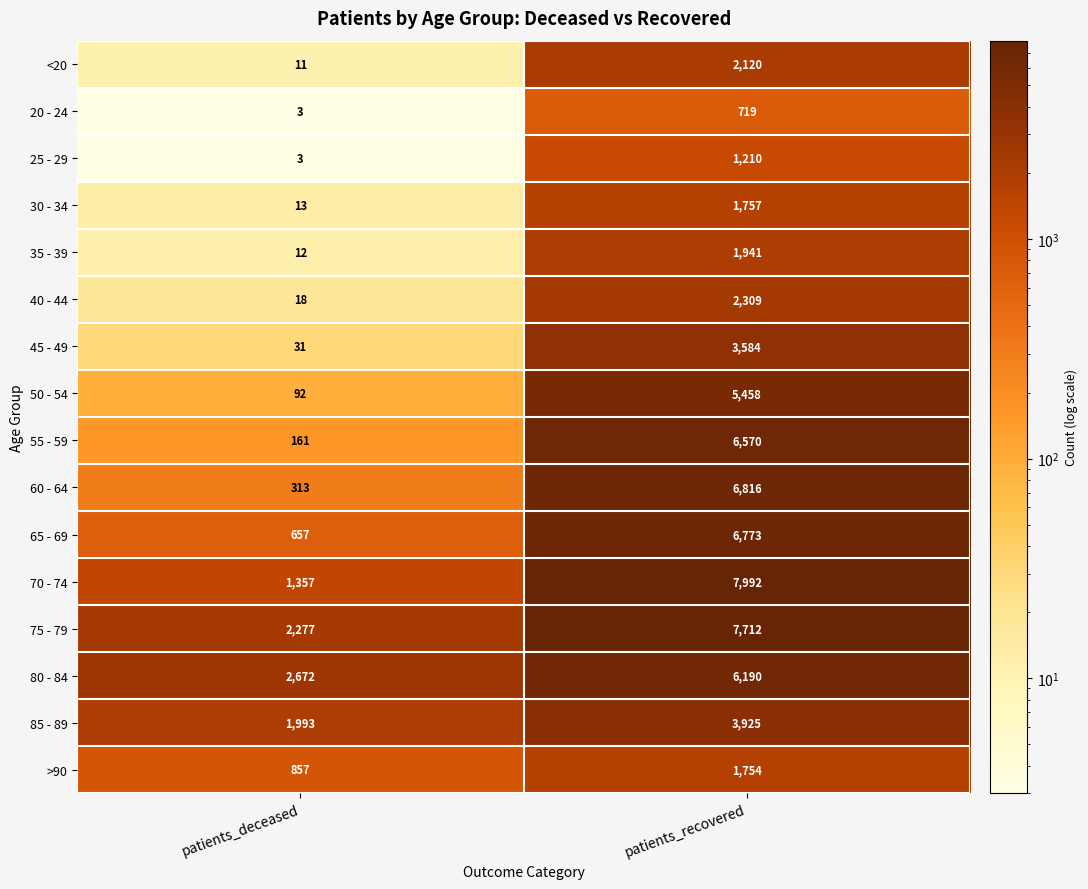

True or false: 50 - 54 has a value of 5458 at patients_recovered.

True